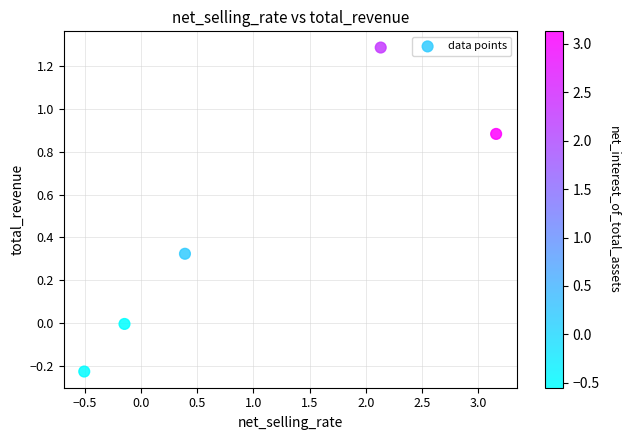

What is the range of X values (max minus min)?

3.7